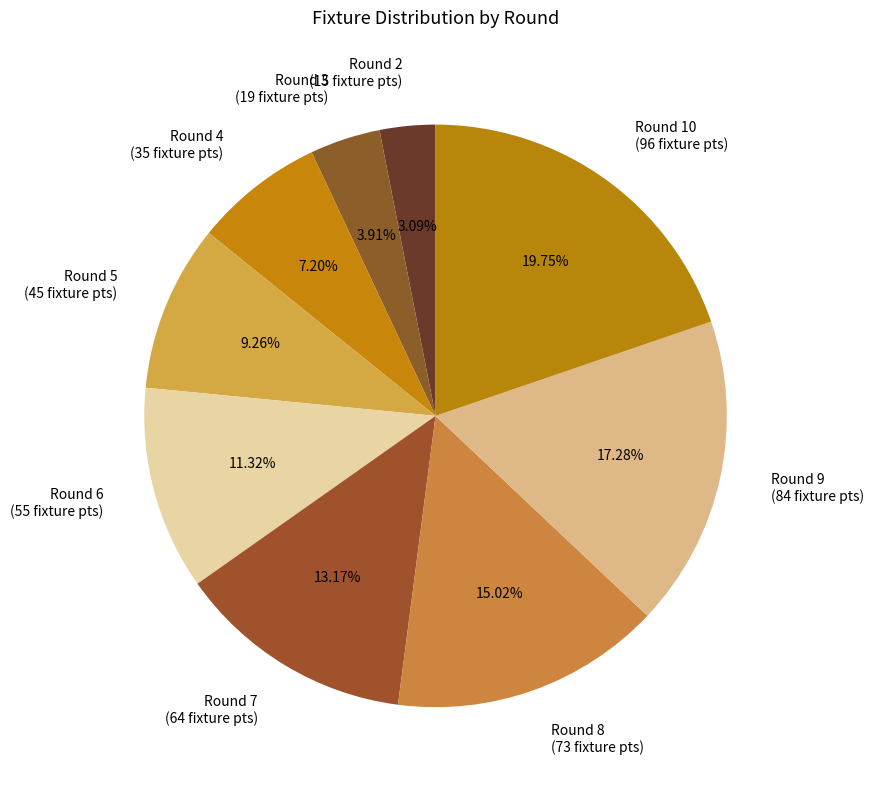

Which category has the biggest portion of the pie?

Round 10